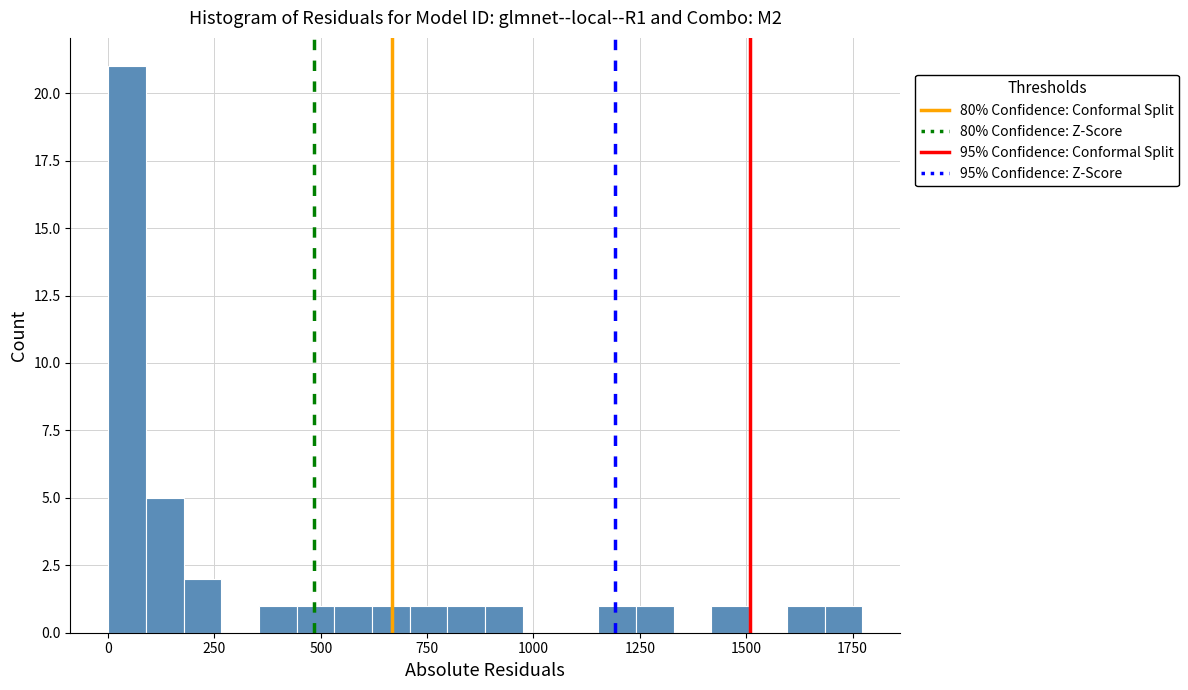

Around what value on the x-axis is the tallest bar? Give the approximate position of its centre, as read against the axis.

50